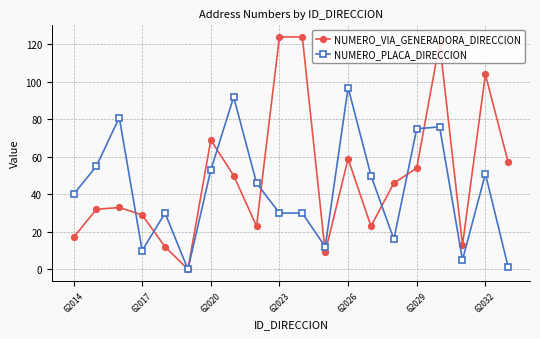

Which series has the largest total across all categories?

NUMERO_VIA_GENERADORA_DIRECCION